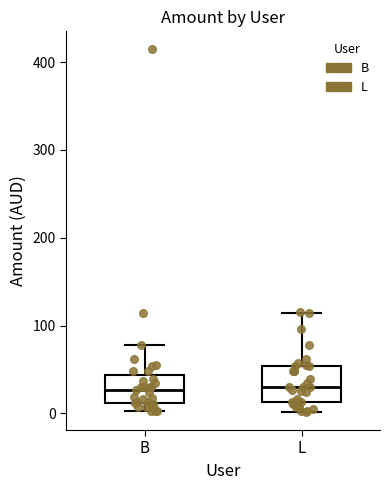

Reading left to right, transcribe this box plot: for each box, give where its median line is, the range the box spans, and where its two whiskers end, as read against the y-axis. The values are not printed on the chart, so give them approximately, as read against the axis.

B: median 30, box 10 to 40, whiskers 0 to 80
L: median 30, box 10 to 50, whiskers 0 to 110